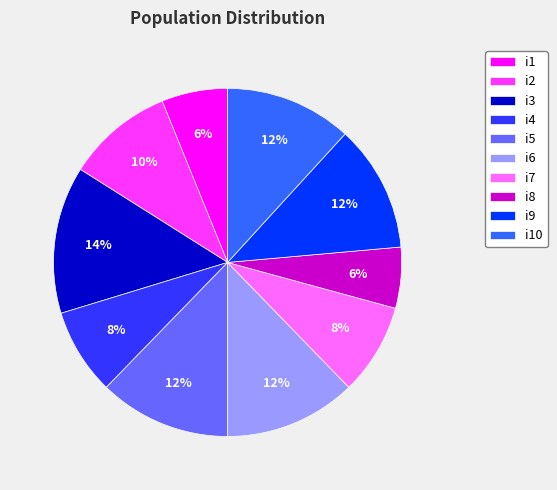

What is the largest slice in the pie chart?

i3